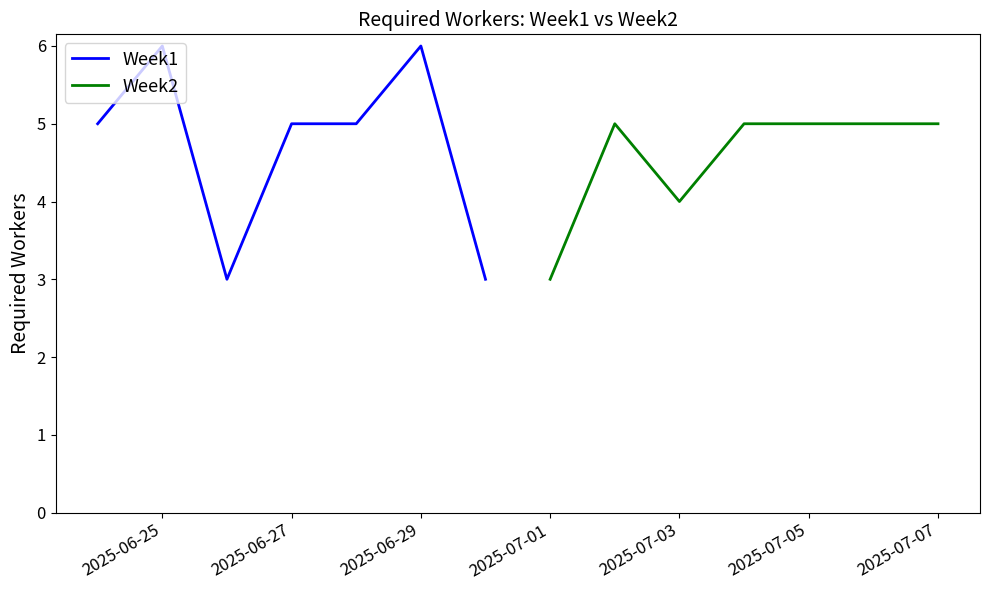

What are all the series names shown in the legend?

Week1, Week2